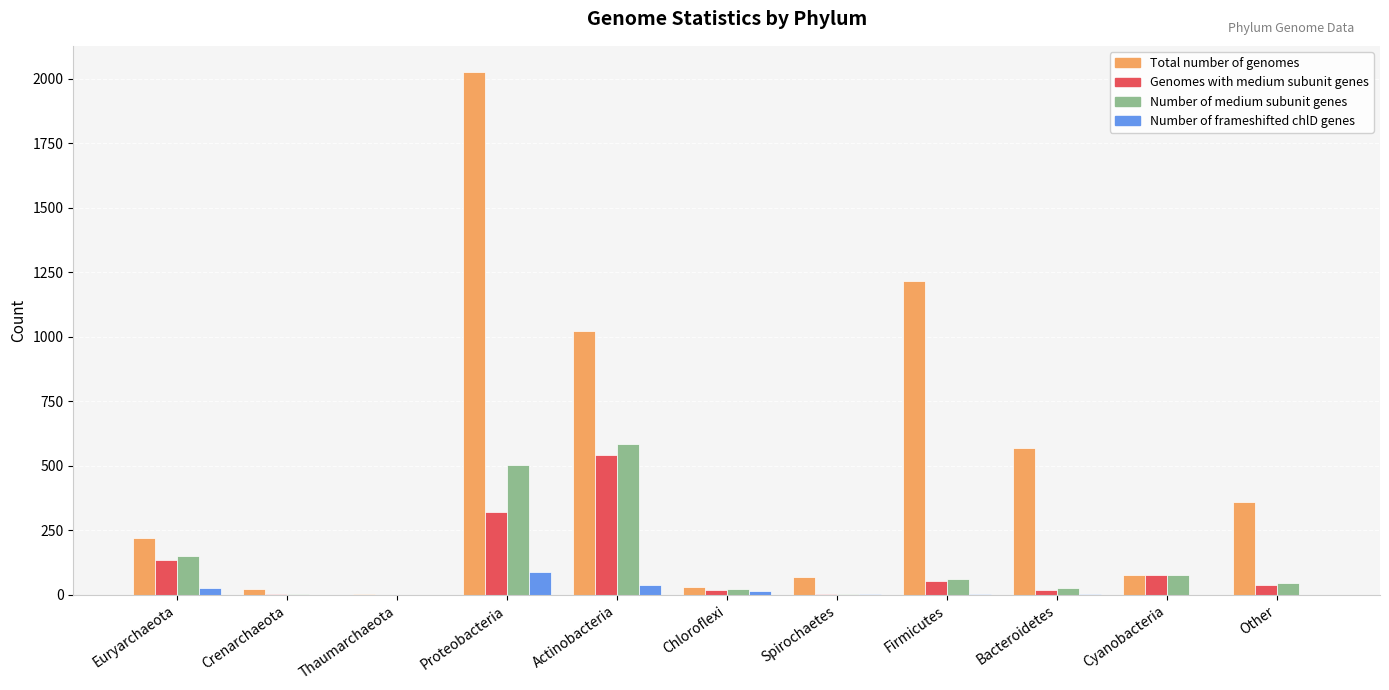

Which series has the largest range (max minus min)?

Total number of genomes